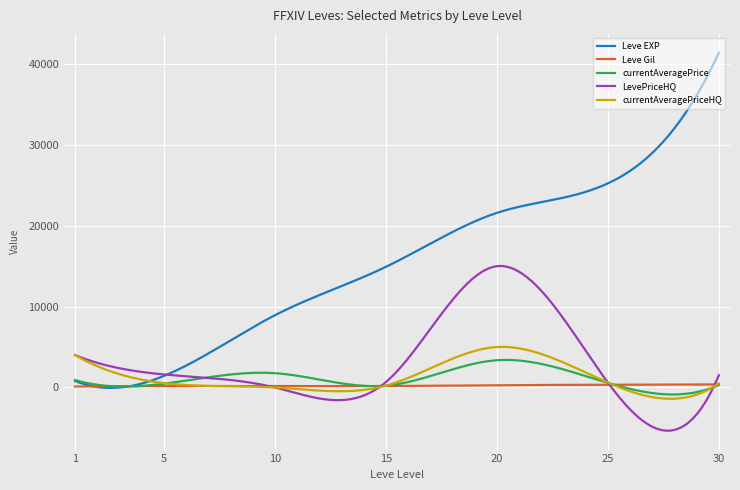

What is the greatest value displayed?

41410.0